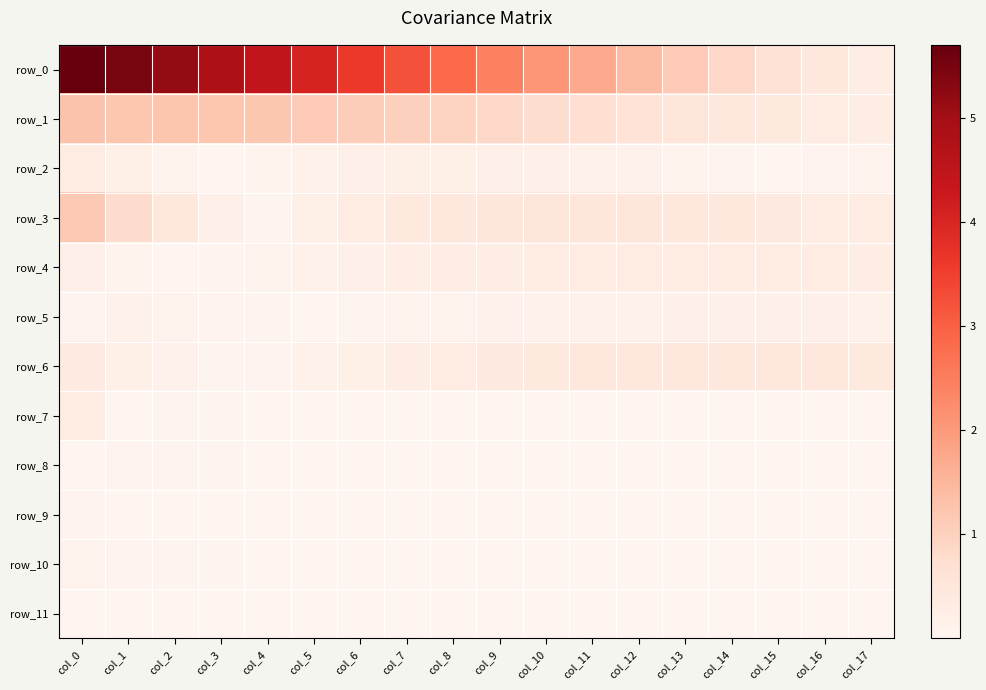

What is the total value across all series at col_0?

9.5